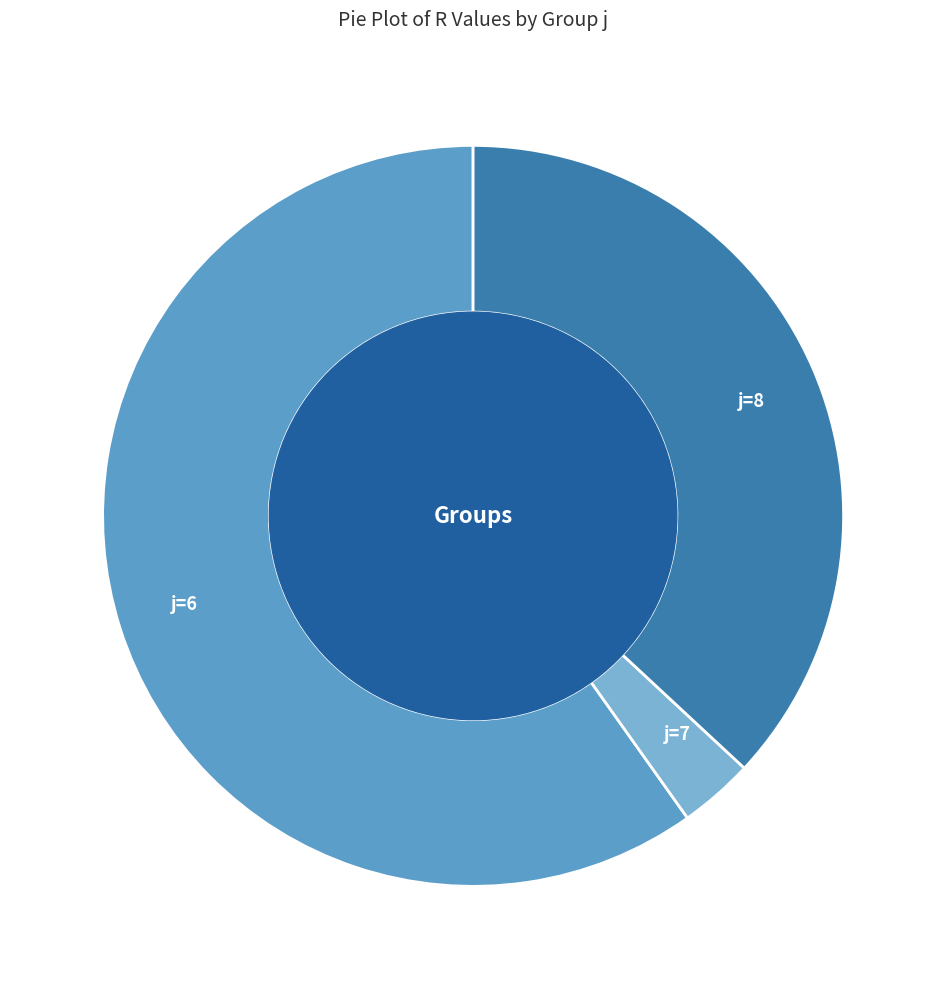

Is there a majority slice in this chart?

Yes